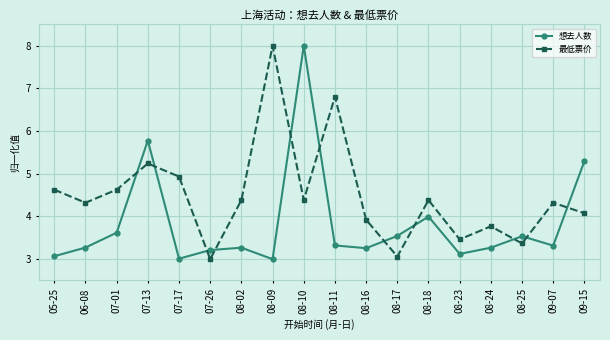

At which category does 想去人数 reach its first local valley?

07-17